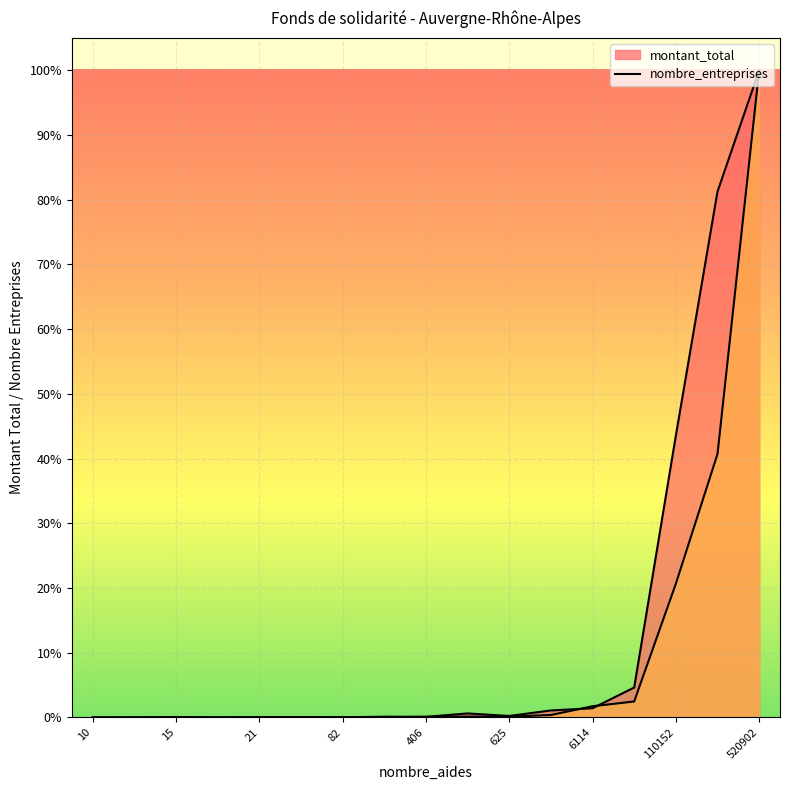

How many lines are shown in the chart?

2